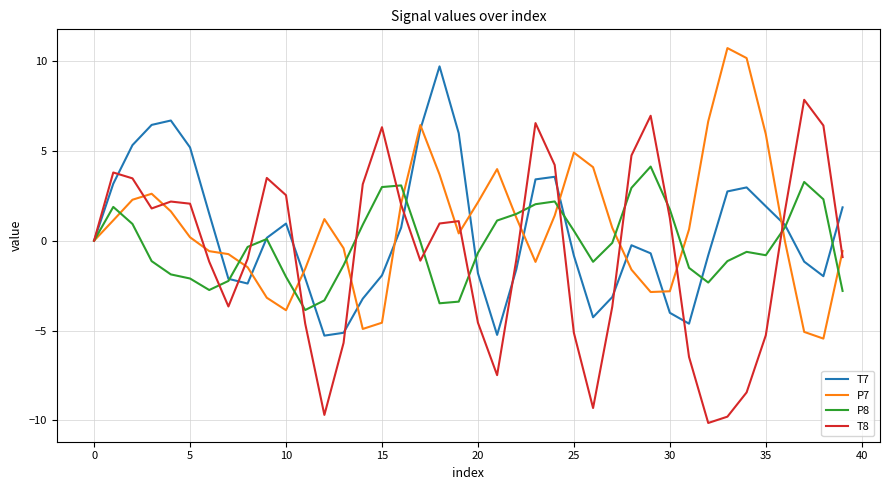

Rank the series by their average value, from highest to lowest.

P7, T7, P8, T8